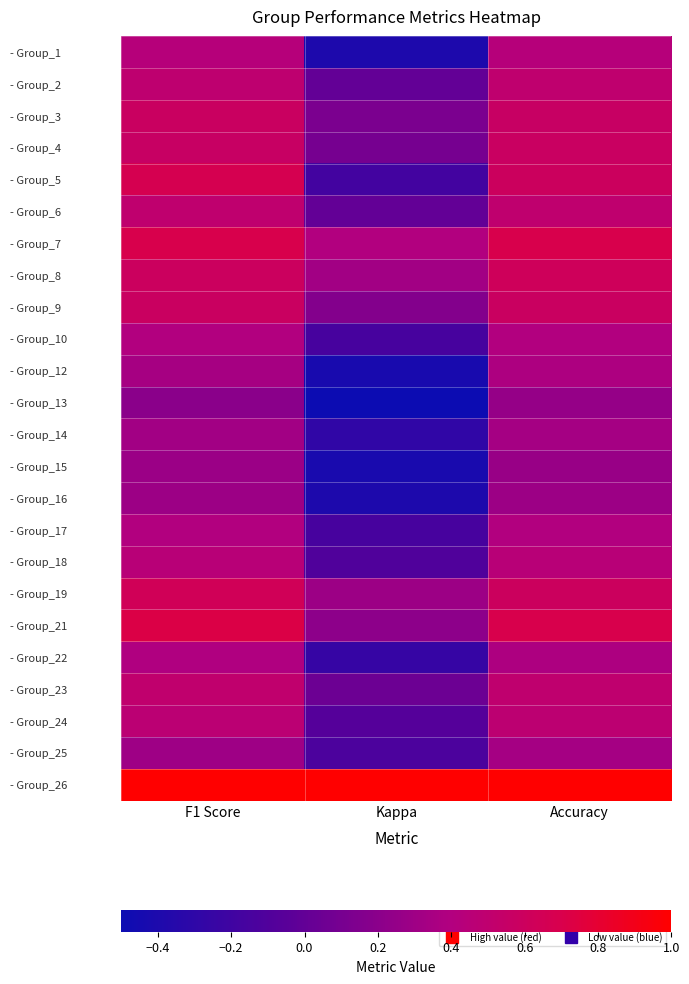

Reading left to right, what are all the values shown in this chart?

- Group_1: F1 Score=0.4	Kappa=-0.4	Accuracy=0.4
- Group_2: F1 Score=0.5	Kappa=0.0	Accuracy=0.5
- Group_3: F1 Score=0.6	Kappa=0.1	Accuracy=0.6
- Group_4: F1 Score=0.6	Kappa=0.1	Accuracy=0.6
- Group_5: F1 Score=0.7	Kappa=-0.2	Accuracy=0.6
- Group_6: F1 Score=0.5	Kappa=0.0	Accuracy=0.5
- Group_7: F1 Score=0.7	Kappa=0.4	Accuracy=0.7
- Group_8: F1 Score=0.6	Kappa=0.3	Accuracy=0.6
- Group_9: F1 Score=0.6	Kappa=0.2	Accuracy=0.6
- Group_10: F1 Score=0.4	Kappa=-0.2	Accuracy=0.4
- Group_12: F1 Score=0.3	Kappa=-0.4	Accuracy=0.4
- Group_13: F1 Score=0.2	Kappa=-0.5	Accuracy=0.2
- Group_14: F1 Score=0.3	Kappa=-0.3	Accuracy=0.3
- Group_15: F1 Score=0.3	Kappa=-0.4	Accuracy=0.3
- Group_16: F1 Score=0.3	Kappa=-0.4	Accuracy=0.3
- Group_17: F1 Score=0.4	Kappa=-0.2	Accuracy=0.4
- Group_18: F1 Score=0.4	Kappa=-0.1	Accuracy=0.4
- Group_19: F1 Score=0.6	Kappa=0.3	Accuracy=0.6
- Group_21: F1 Score=0.7	Kappa=0.2	Accuracy=0.7
- Group_22: F1 Score=0.4	Kappa=-0.2	Accuracy=0.4
- Group_23: F1 Score=0.5	Kappa=0.0	Accuracy=0.5
- Group_24: F1 Score=0.5	Kappa=-0.1	Accuracy=0.5
- Group_25: F1 Score=0.3	Kappa=-0.1	Accuracy=0.3
- Group_26: F1 Score=1.0	Kappa=1.0	Accuracy=1.0